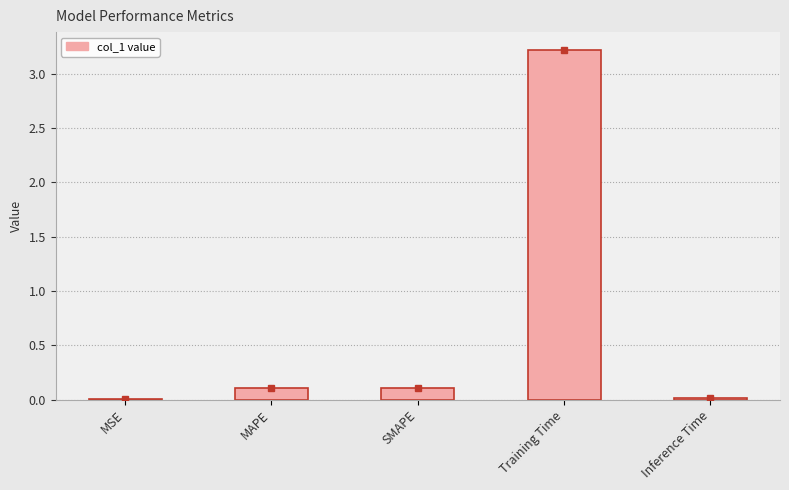

Between Inference Time and MAPE, which is larger?

MAPE